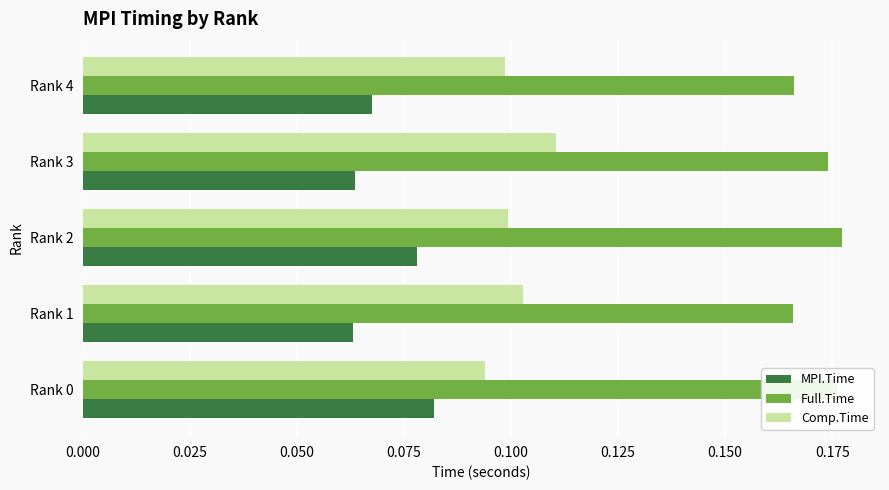

The Full.Time series shows 0.3 at Rank 0. True or false?

False